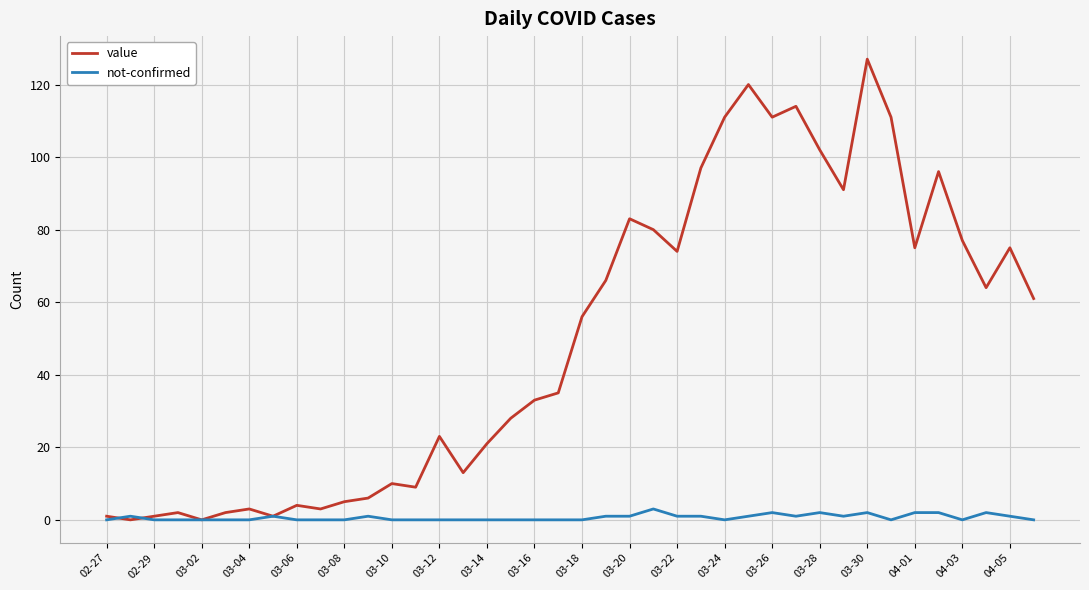

Which series has the largest total across all categories?

value